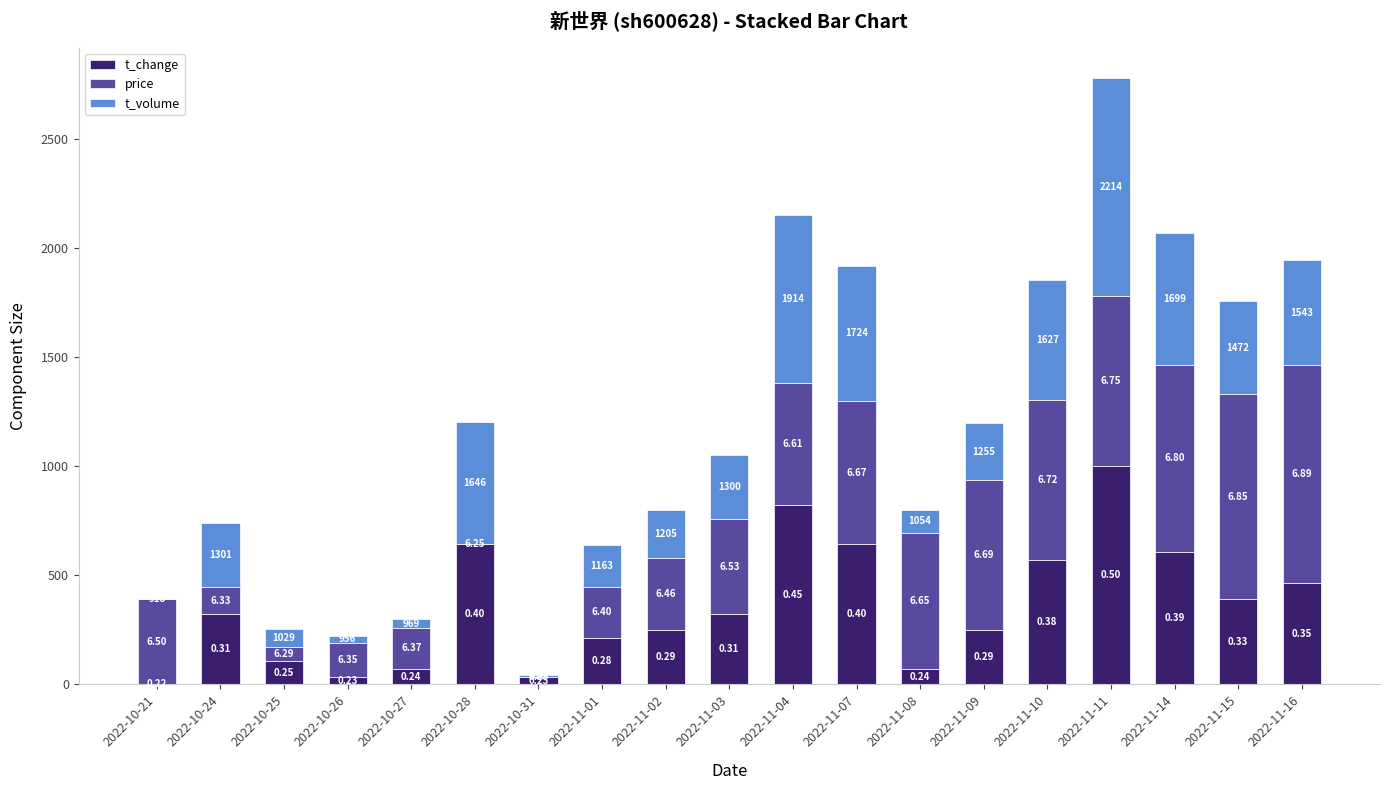

What value does the t_change series have at 2022-11-08?

71.4